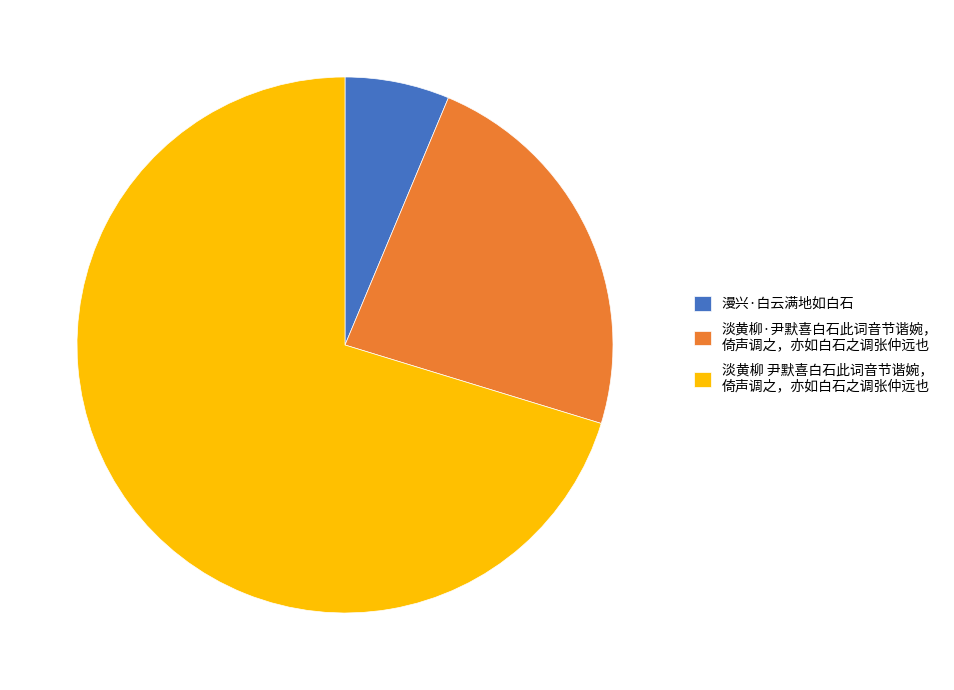

Between 淡黄柳 尹默喜白石此词音节谐婉， 倚声调之，亦如白石之调张仲远也 and 淡黄柳·尹默喜白石此词音节谐婉， 倚声调之，亦如白石之调张仲远也, which is larger?

淡黄柳 尹默喜白石此词音节谐婉， 倚声调之，亦如白石之调张仲远也